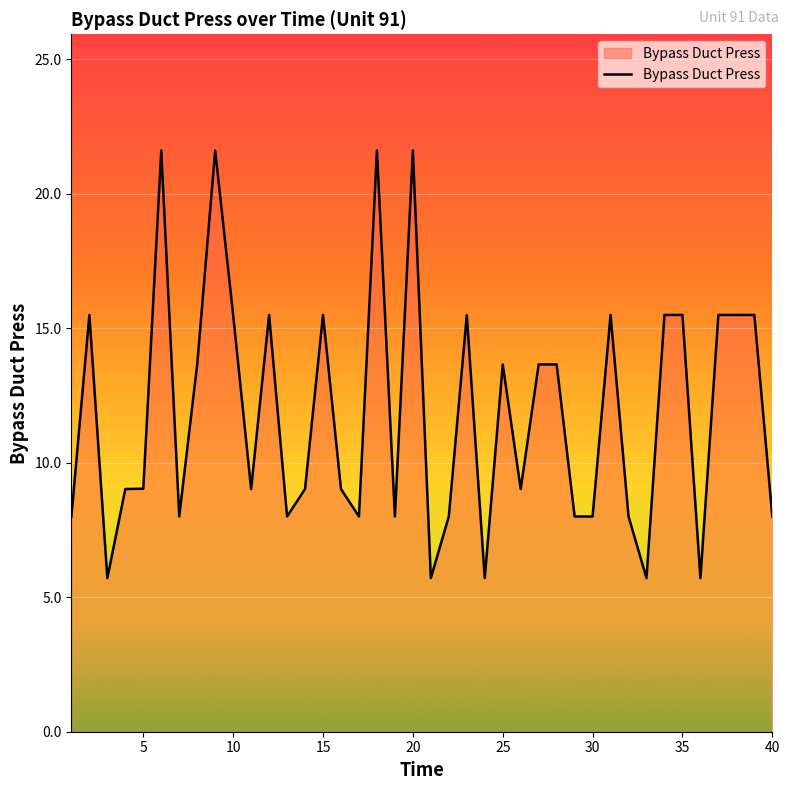

What is the greatest value displayed?

21.6